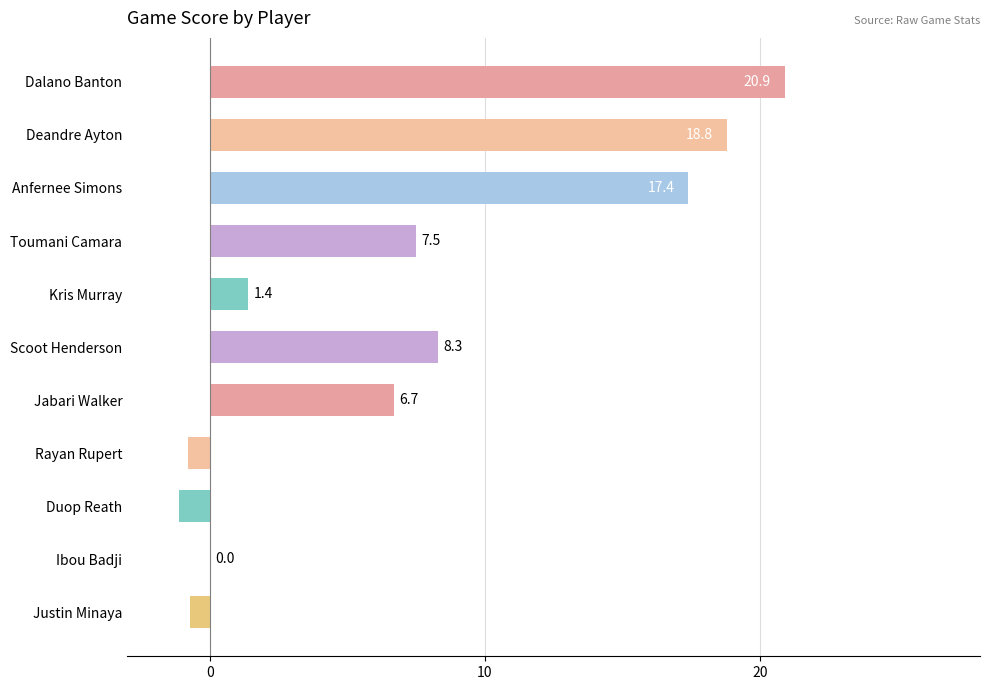

What is the sum of all values?

78.4